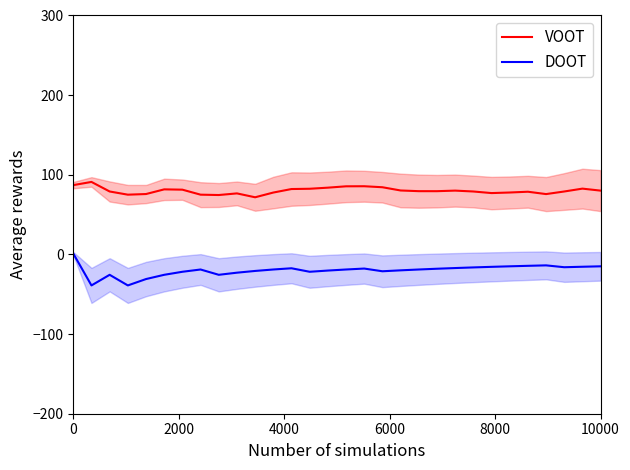

Which series has the widest spread of values?

DOOT